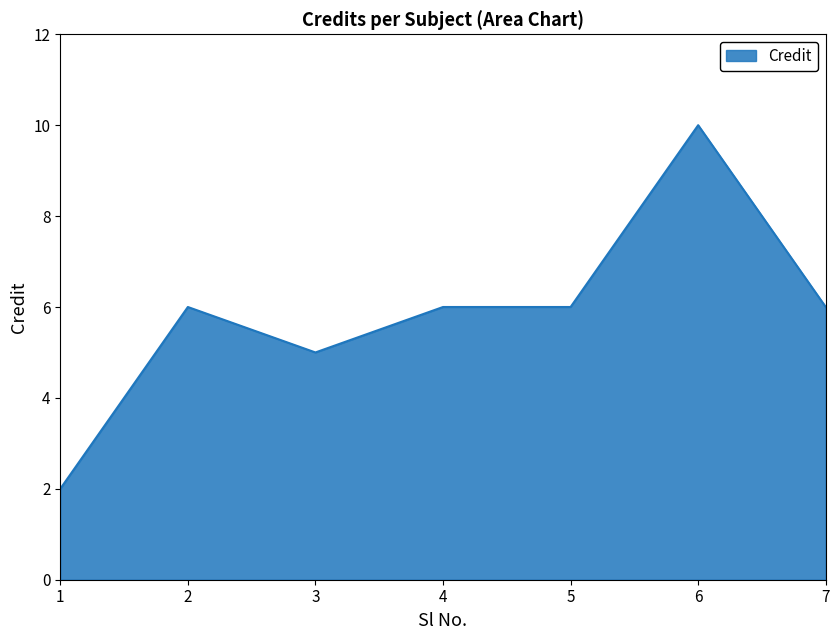

What value does the data have at 4?

6